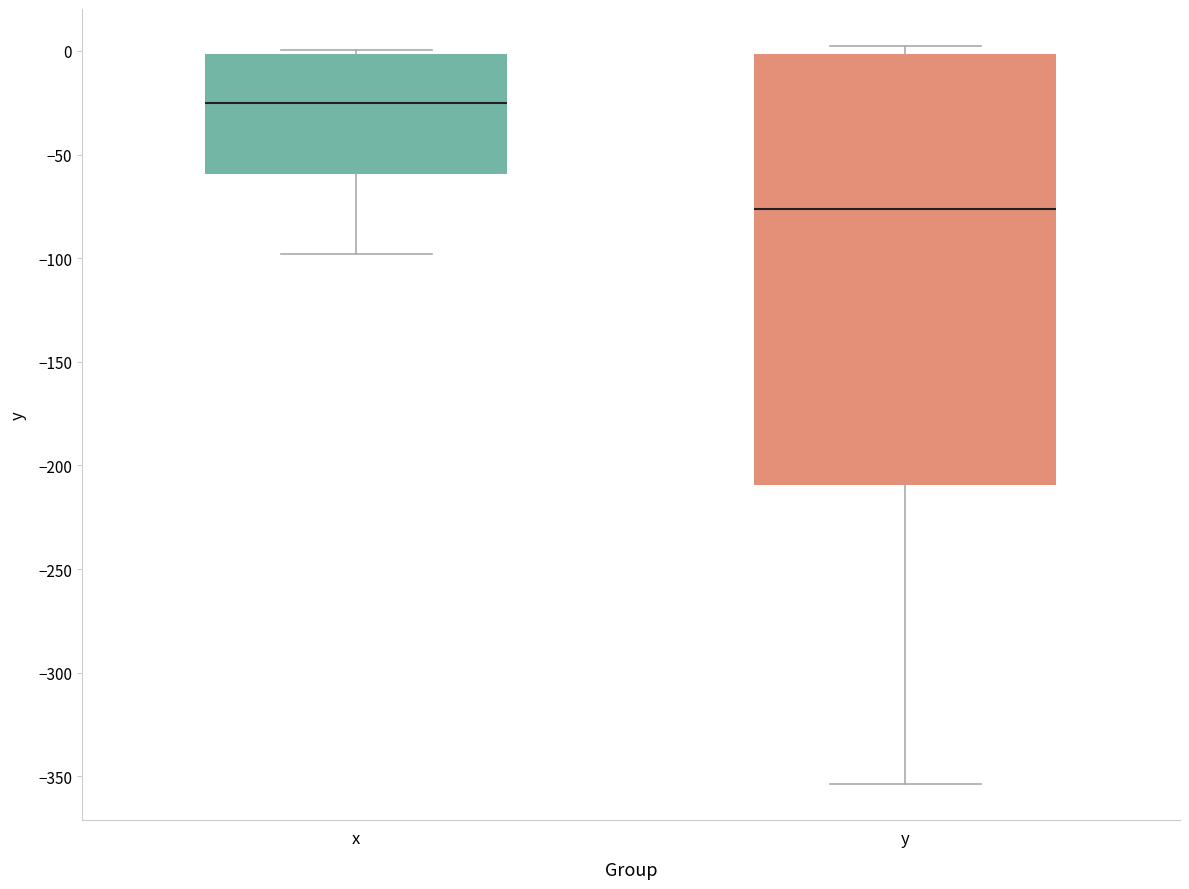

Which box's median line is the highest?

x